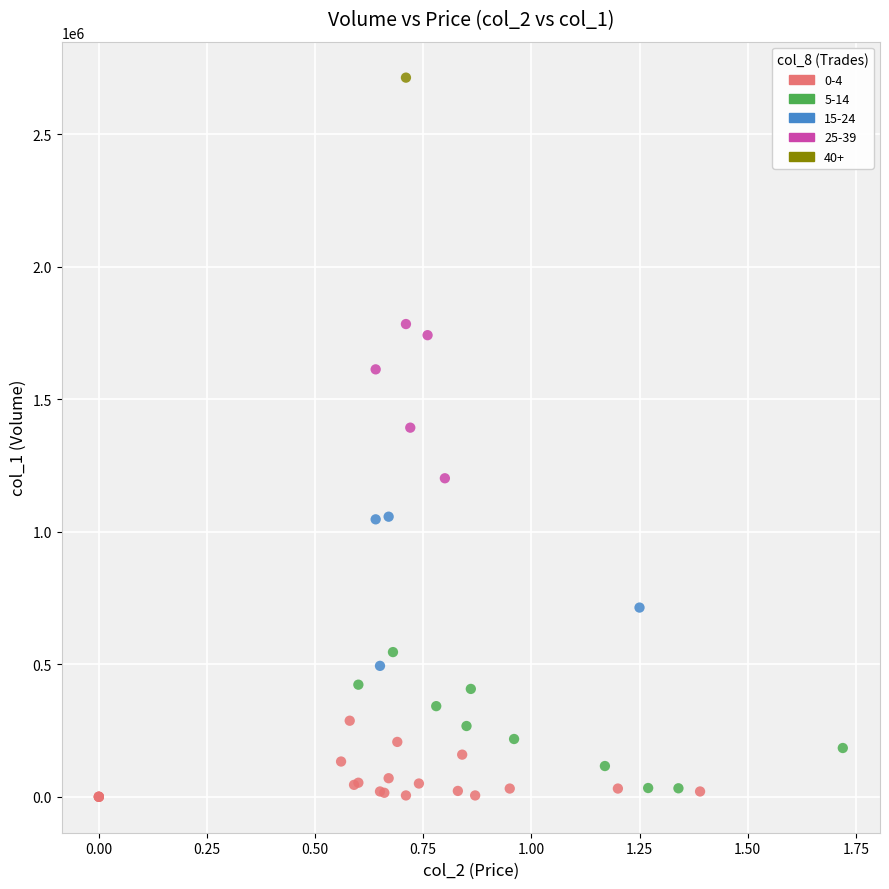

What are all the series names shown in the legend?

0-4, 5-14, 15-24, 25-39, 40+